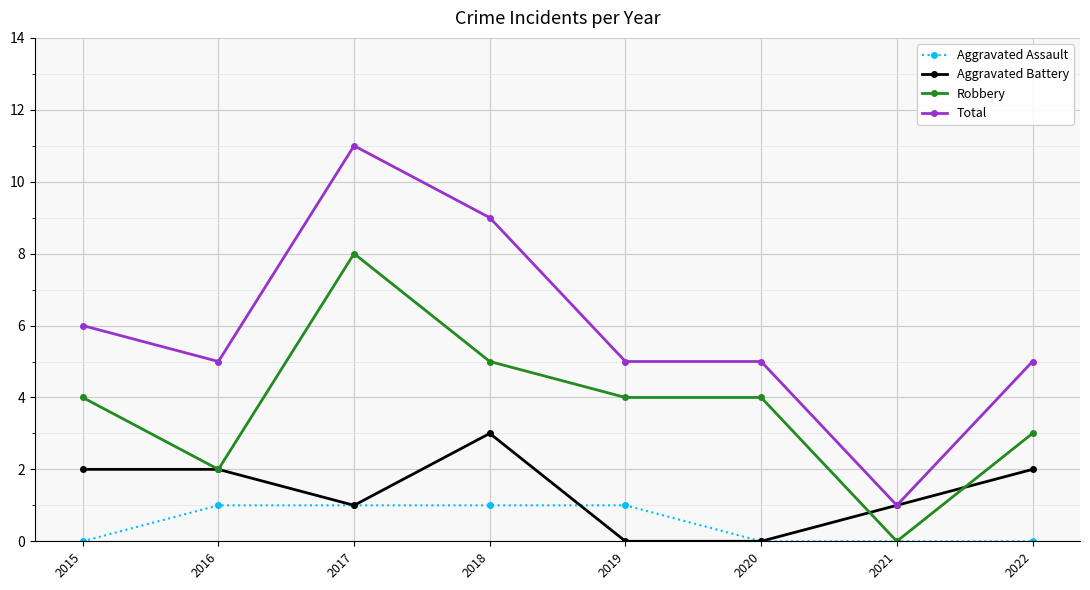

Reading left to right, list all the values displayed in this chart.

Aggravated Assault: 2015=0	2016=1	2017=1	2018=1	2019=1	2020=0	2021=0	2022=0
Aggravated Battery: 2015=2	2016=2	2017=1	2018=3	2019=0	2020=0	2021=1	2022=2
Robbery: 2015=4	2016=2	2017=8	2018=5	2019=4	2020=4	2021=0	2022=3
Total: 2015=6	2016=5	2017=11	2018=9	2019=5	2020=5	2021=1	2022=5